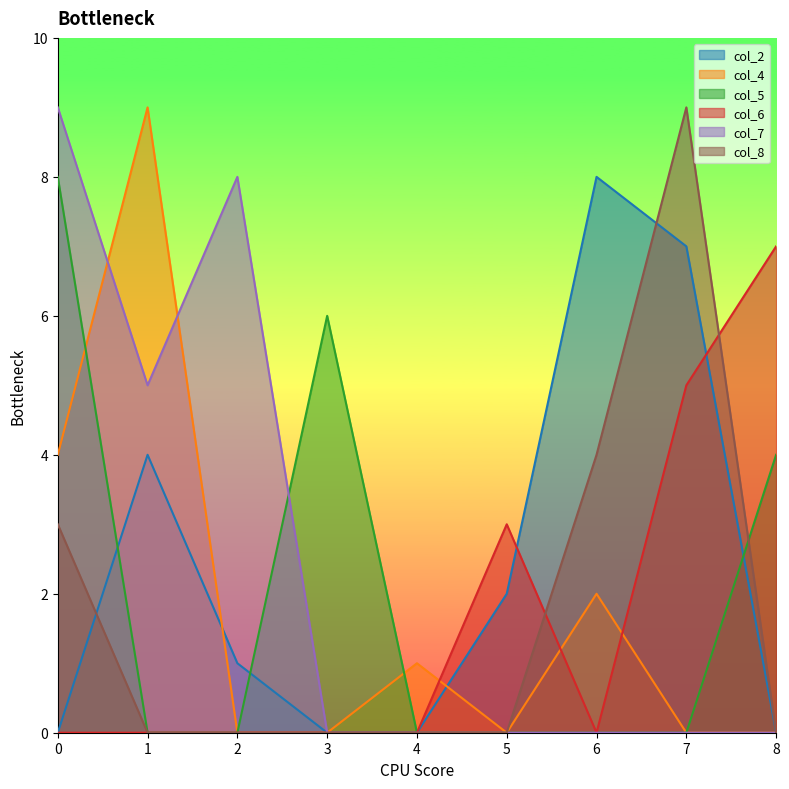

How many lines are shown in the chart?

6